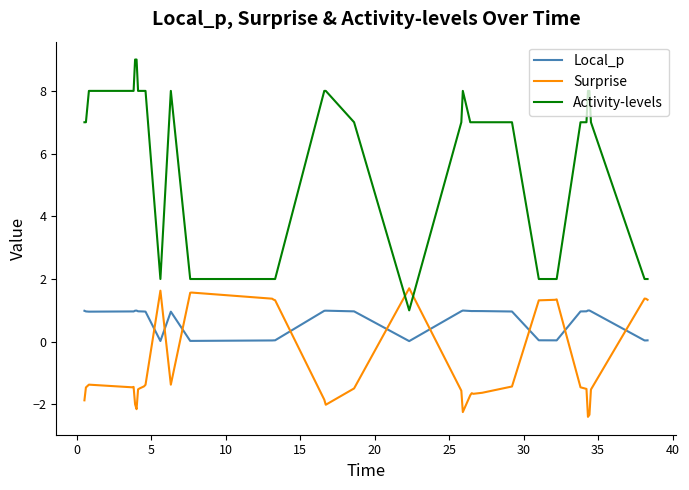

How many intersections are there between Surprise and Activity-levels?

2